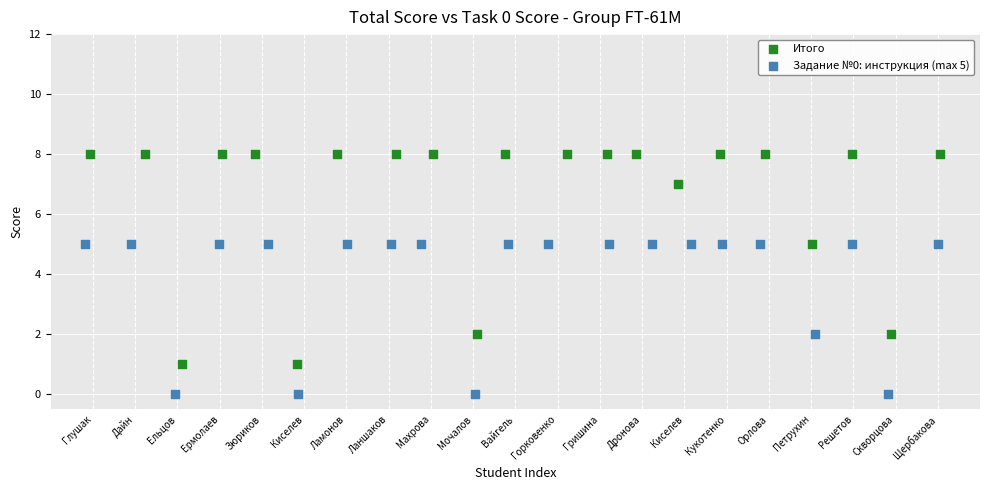

Which series contains the lowest Y value?

Задание №0: инструкция (max 5)